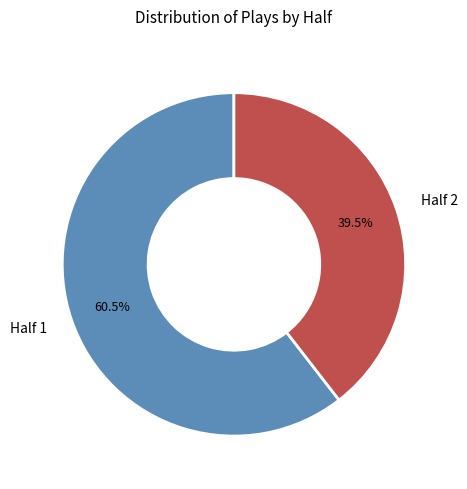

Combined, do Half 2 and Half 1 account for over 50%?

Yes